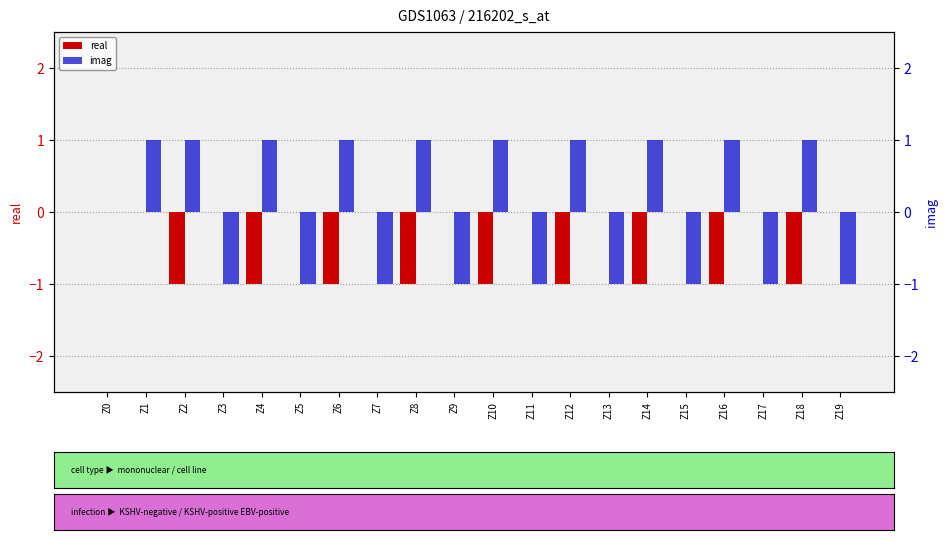

Reading left to right, transcribe all the data shown in this chart.

real: Z0=0	Z1=0	Z2=-1	Z3=0	Z4=-1	Z5=0	Z6=-1	Z7=0	Z8=-1	Z9=0	Z10=-1	Z11=0	Z12=-1	Z13=0	Z14=-1	Z15=0	Z16=-1	Z17=0	Z18=-1	Z19=0
imag: Z0=0	Z1=1	Z2=1	Z3=-1	Z4=1	Z5=-1	Z6=1	Z7=-1	Z8=1	Z9=-1	Z10=1	Z11=-1	Z12=1	Z13=-1	Z14=1	Z15=-1	Z16=1	Z17=-1	Z18=1	Z19=-1